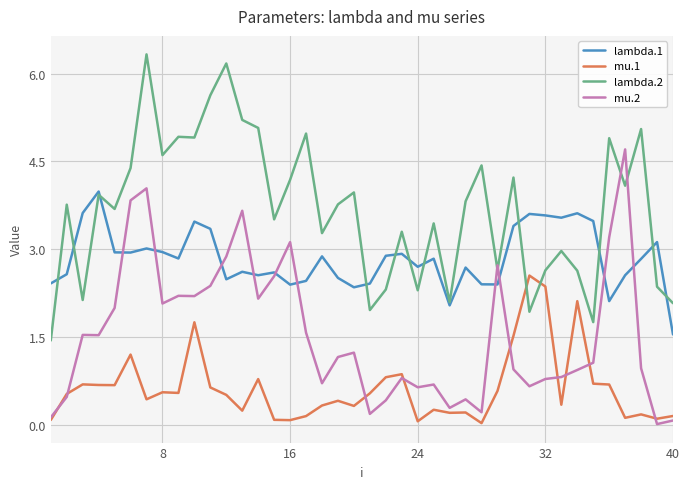

Which series has the largest total across all categories?

lambda.2